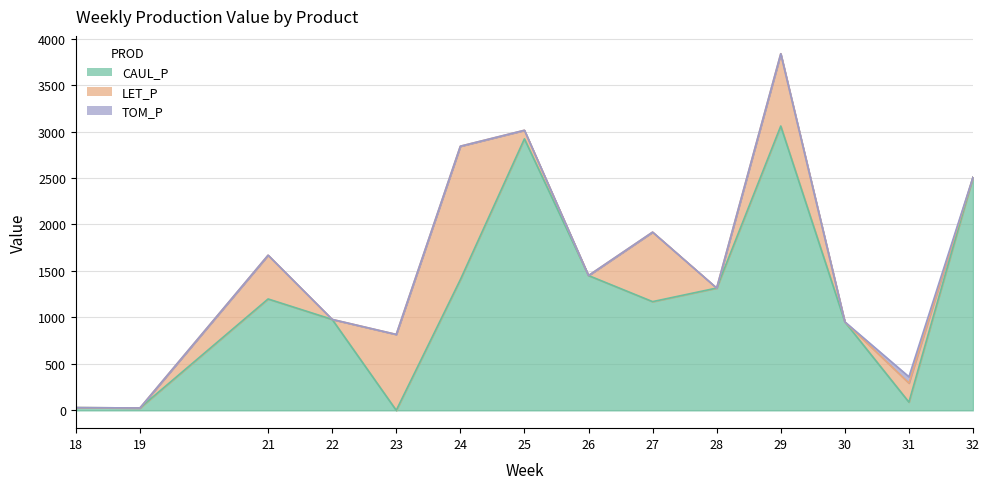

True or false: LET_P has more than 1 points higher than both neighbors.

True